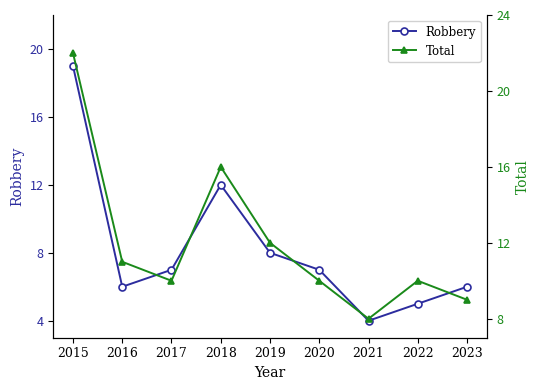

What is the average value of the Total series?

12